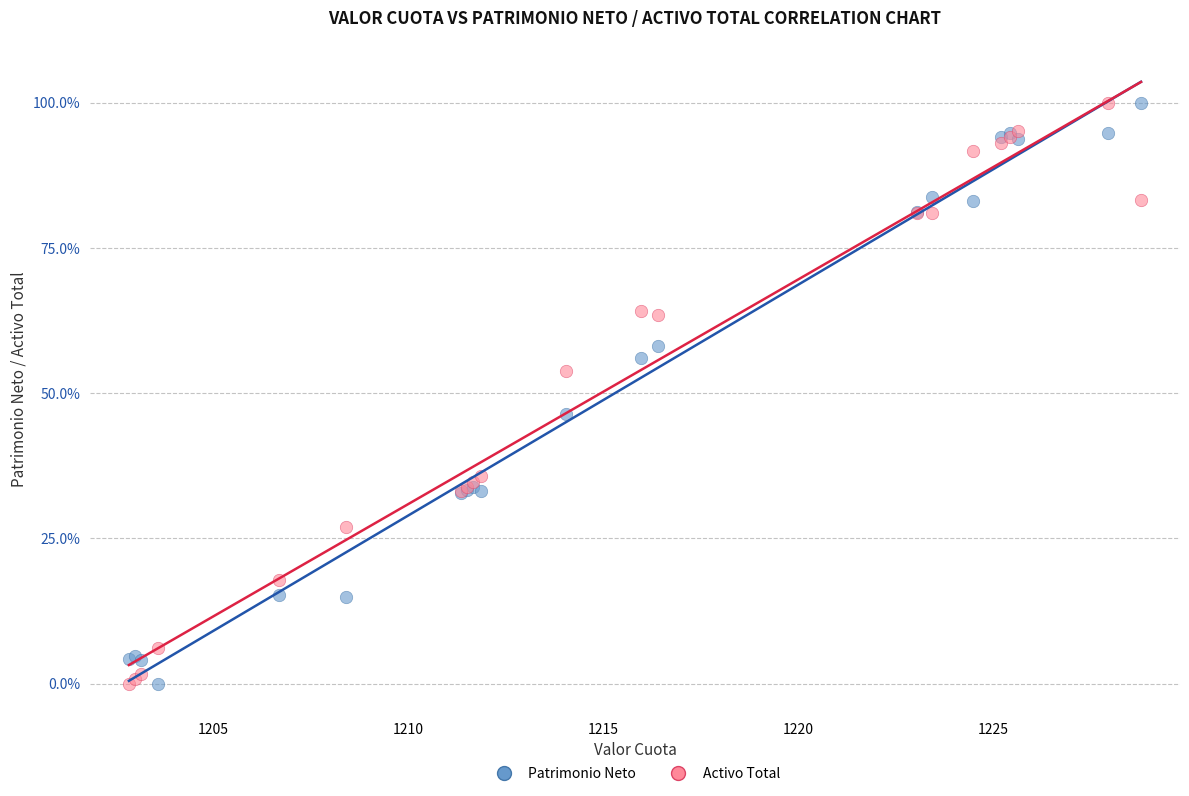

What is the X range (max minus min) for the scatter plot?

26.0